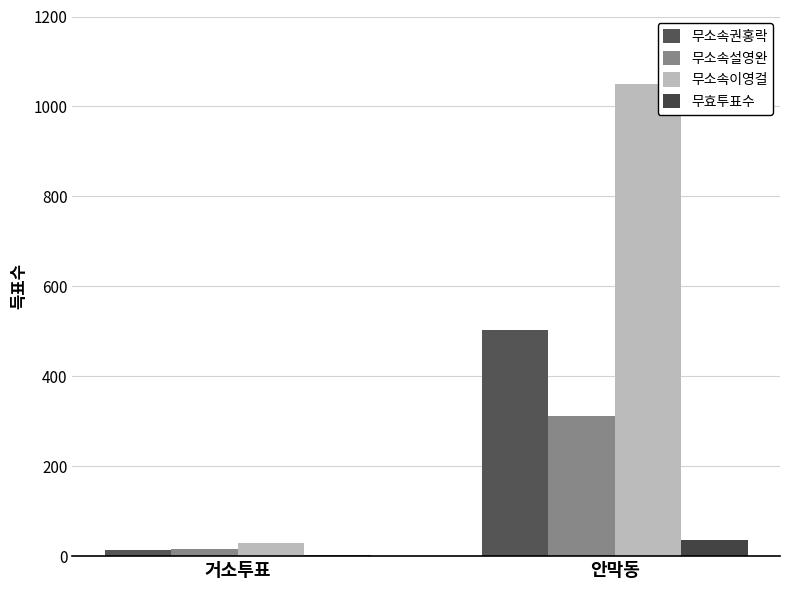

What is the minimum value shown in the chart?

2